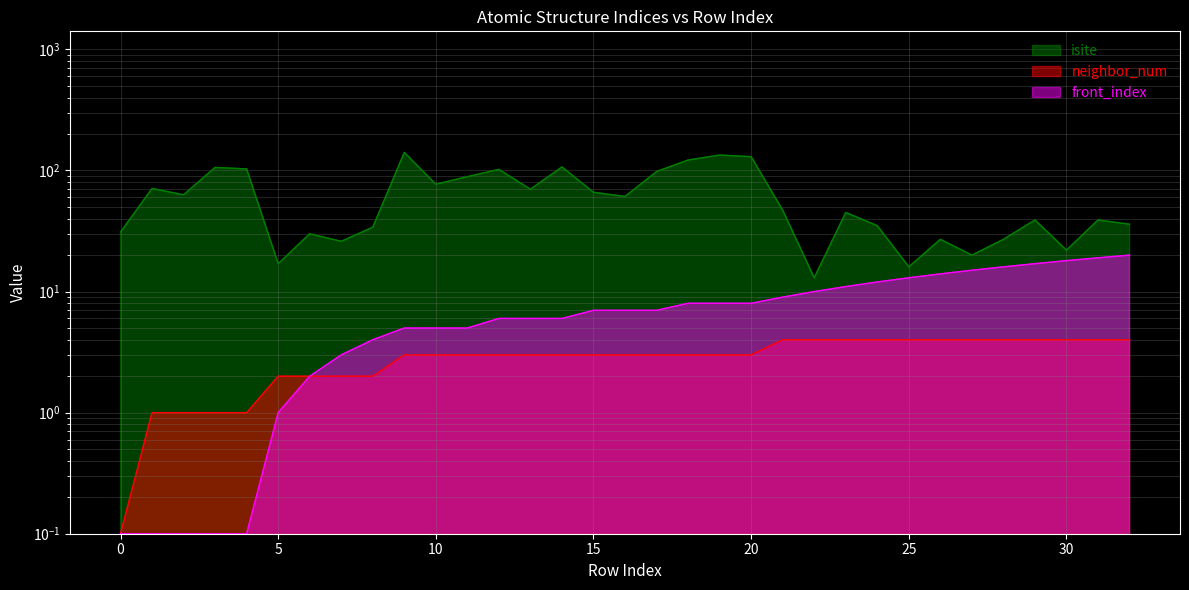

What is the value of the neighbor_num point at the 30th from the left?

4.0